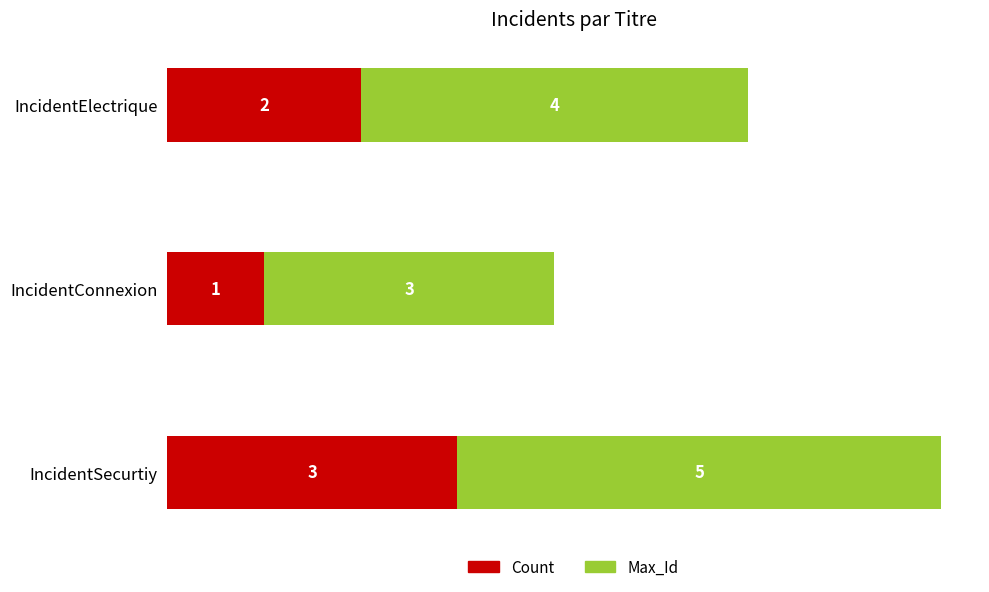

What is the sum of all Count values?

6